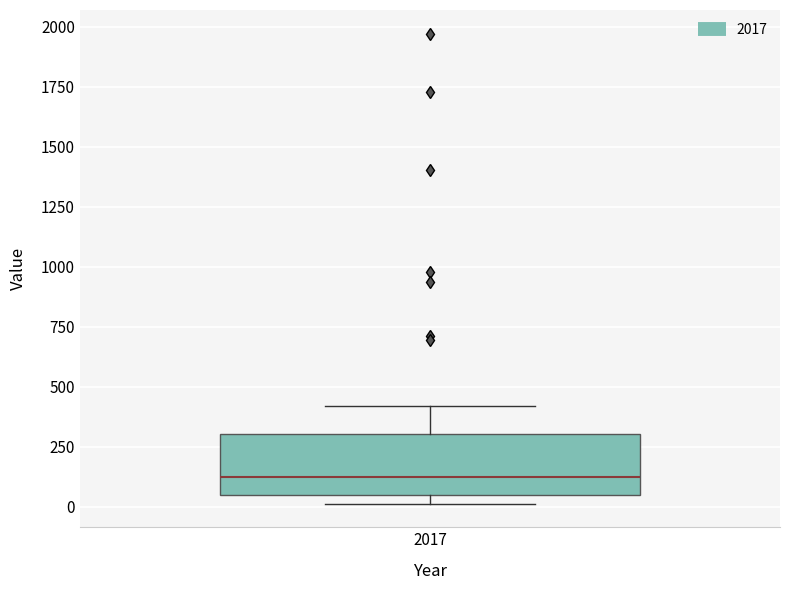

Where is the lower edge of the box at x = 2017 on the y-axis? The values are not printed on the chart, so give them approximately, as read against the axis.

50